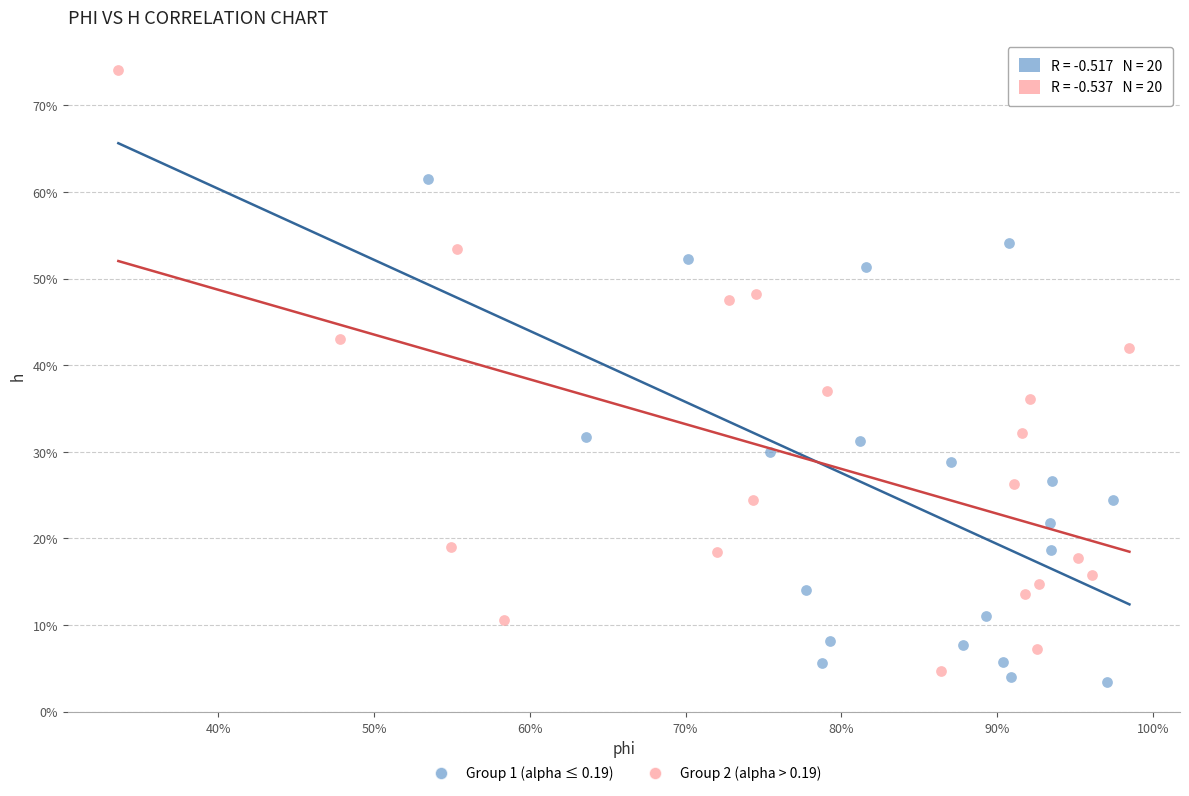

Which series reaches the maximum Y coordinate?

Group 2 (alpha > 0.19)